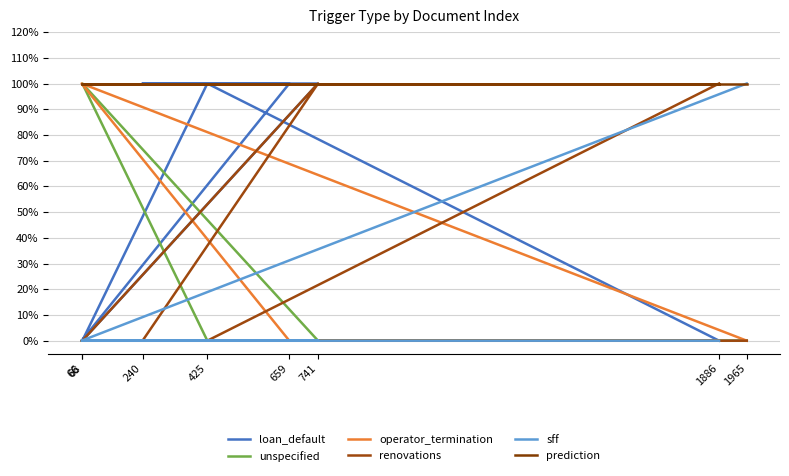

Between 1886 and 1965, which is larger?

1886